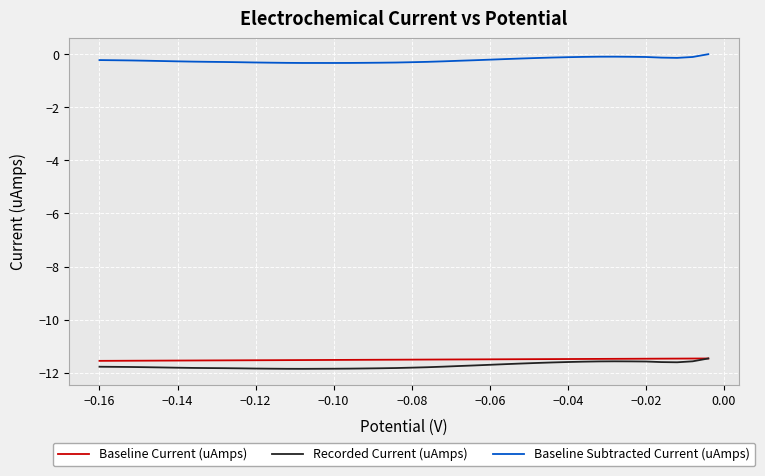

True or false: Baseline Current (uAmps) and Baseline Subtracted Current (uAmps) intersect in this chart.

False